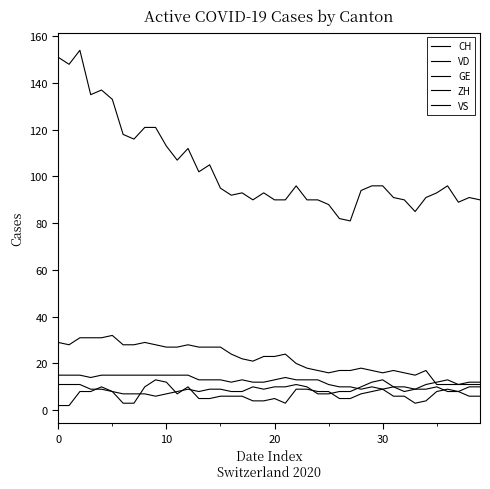

True or false: CH and VS cross at least once.

False